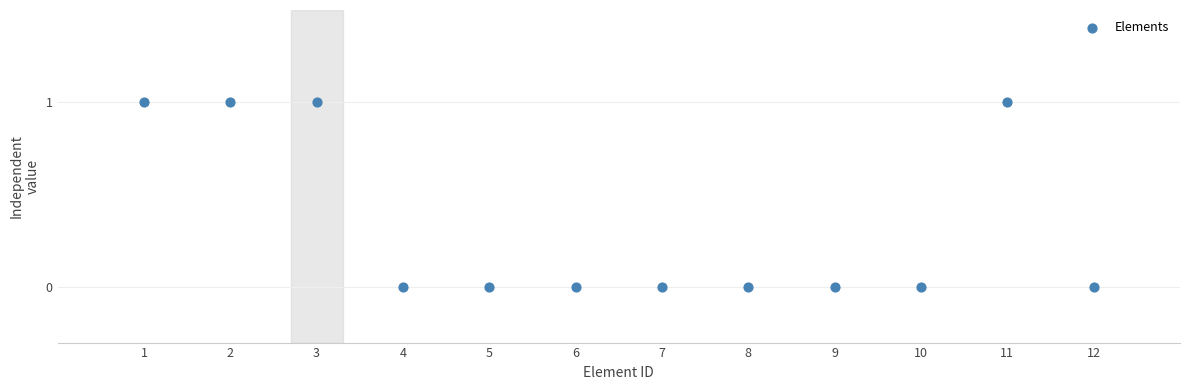

What is the average X value?

6